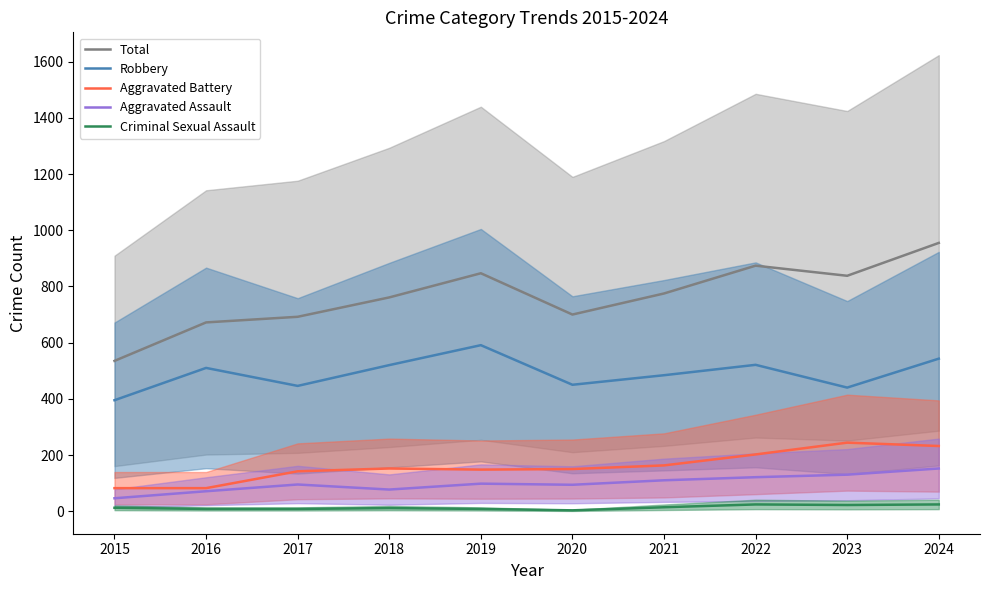

What are all the series names shown in the legend?

Total, Robbery, Aggravated Battery, Aggravated Assault, Criminal Sexual Assault